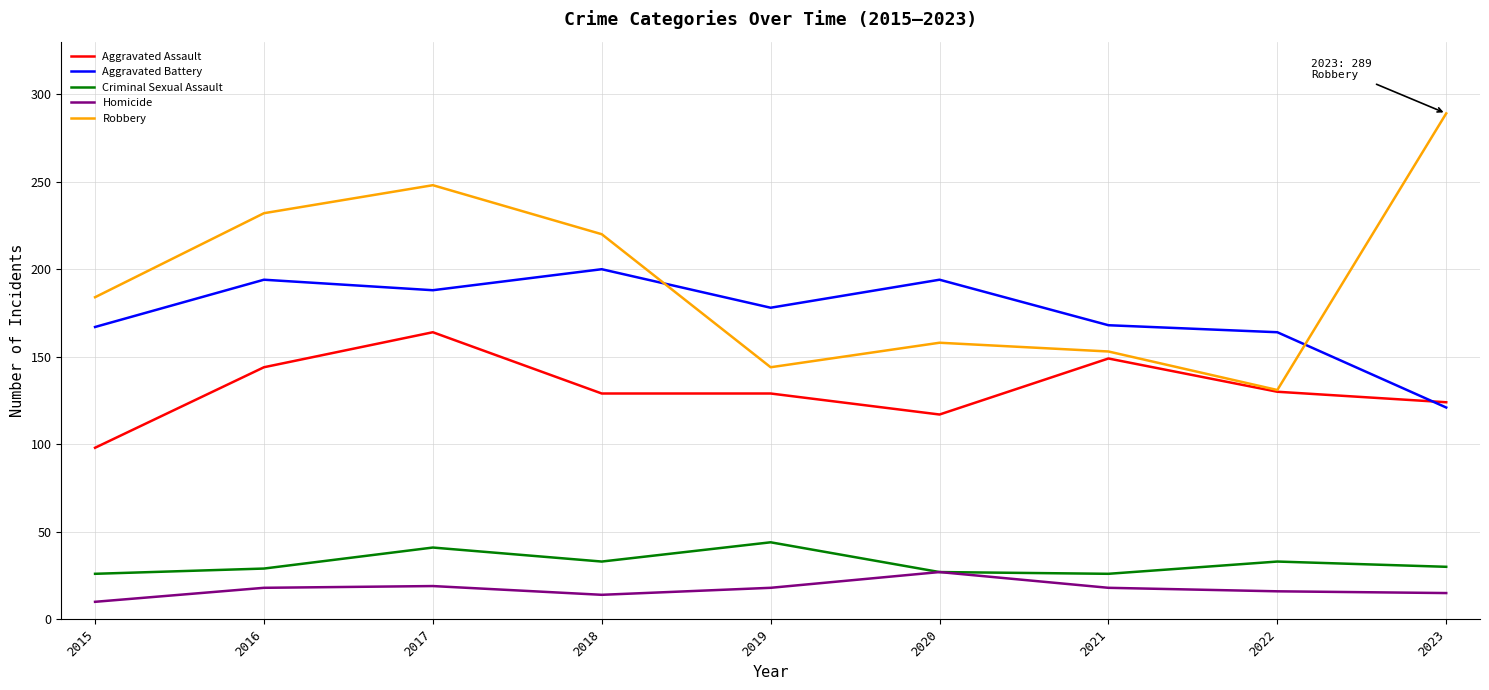

The value of Aggravated Assault at 2021 is 149. True or false?

True